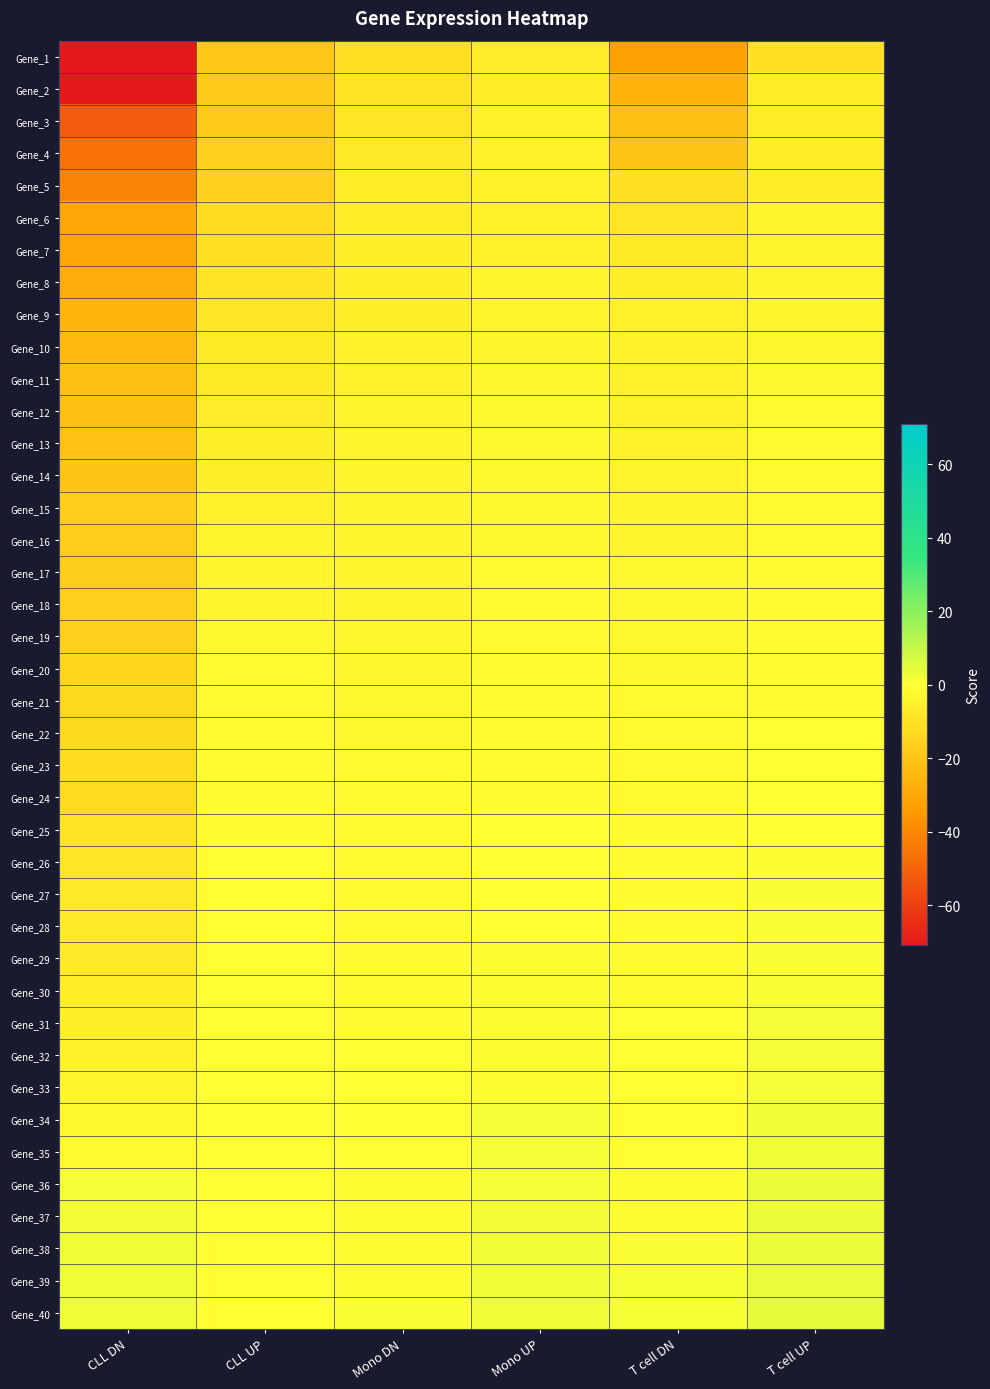

Rank the series at Mono UP from lowest to highest value.

Gene_1, Gene_2, Gene_3, Gene_4, Gene_5, Gene_6, Gene_7, Gene_8, Gene_9, Gene_10, Gene_11, Gene_12, Gene_13, Gene_14, Gene_15, Gene_16, Gene_17, Gene_18, Gene_19, Gene_20, Gene_21, Gene_22, Gene_23, Gene_24, Gene_25, Gene_26, Gene_27, Gene_28, Gene_29, Gene_30, Gene_31, Gene_32, Gene_33, Gene_34, Gene_35, Gene_36, Gene_37, Gene_38, Gene_39, Gene_40